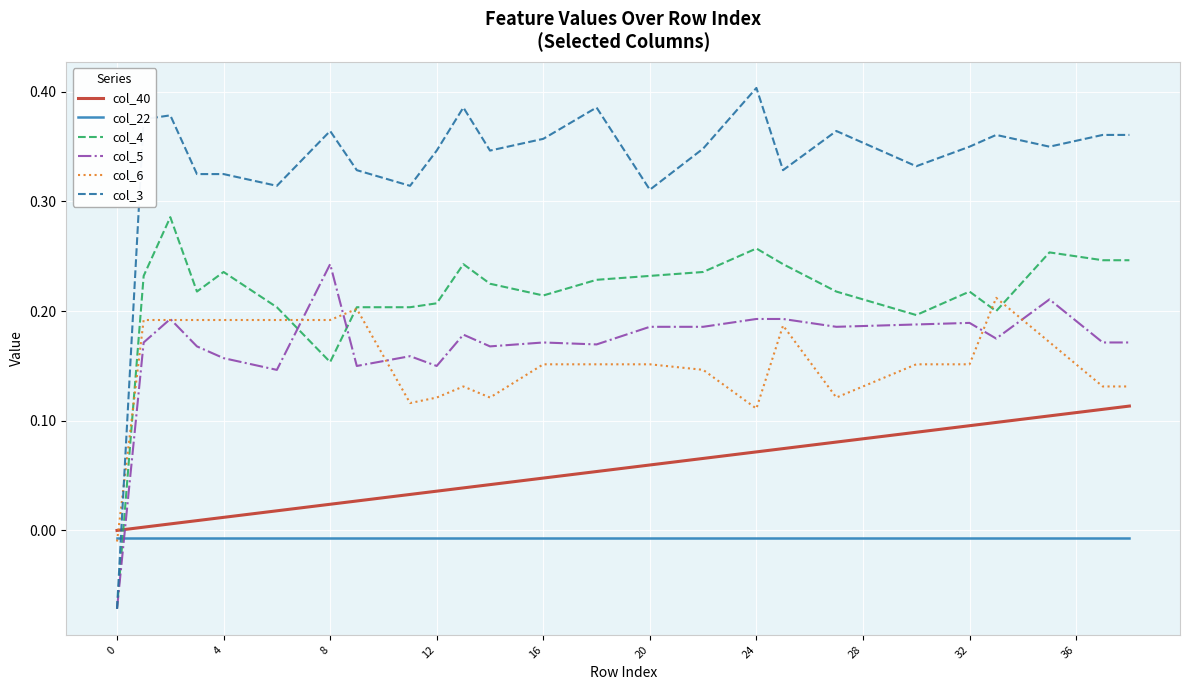

How many intersections are there between col_5 and col_40?

1